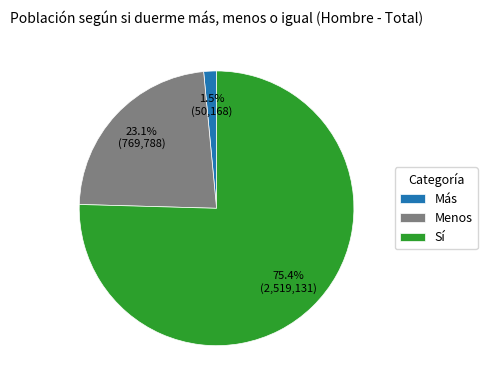

What percentage is the Menos slice, to the nearest percent?

23%